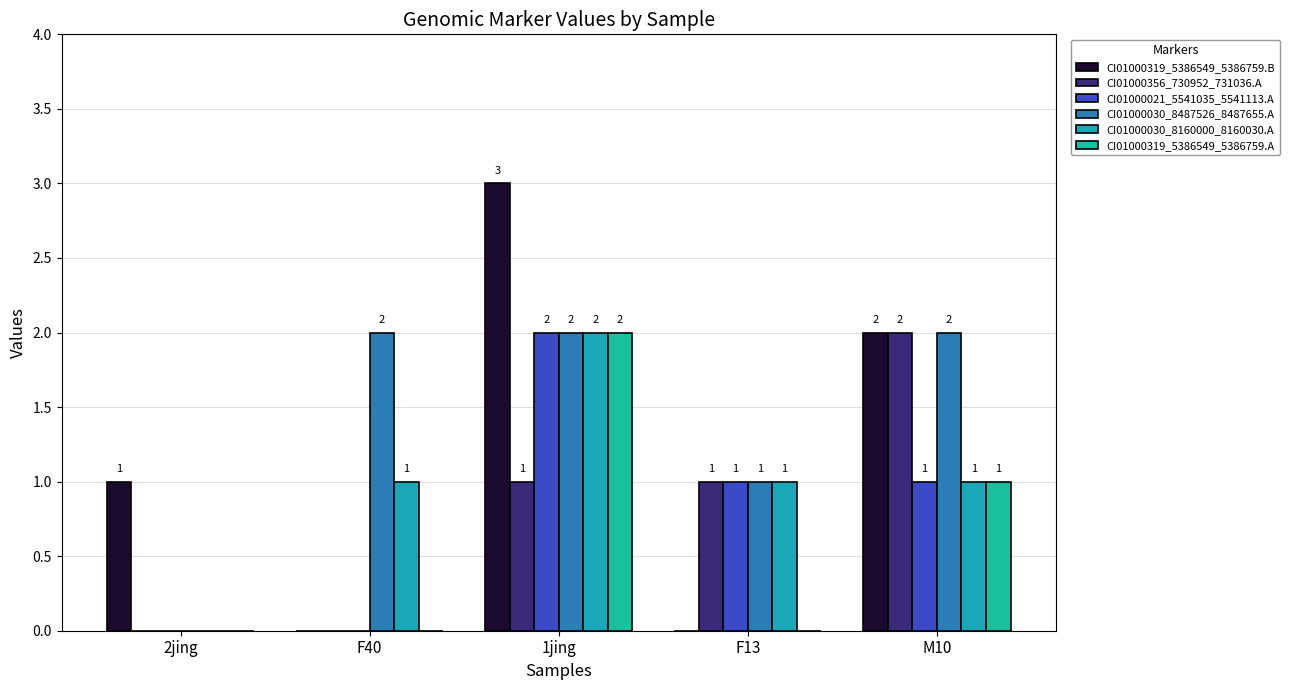

What is the label of the 4th bar from the right?

F40